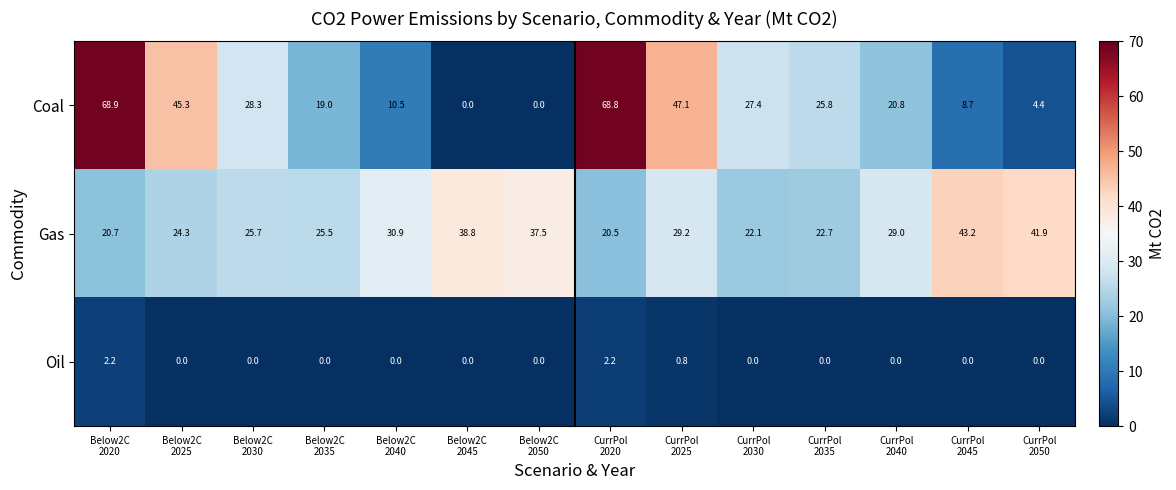

How many series are shown in this chart?

3